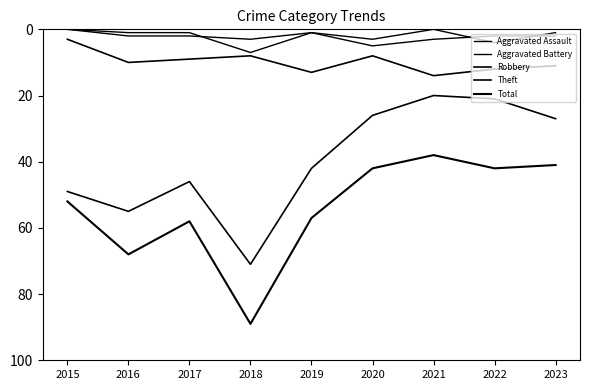

Is this an area chart (filled region under the line)?

No